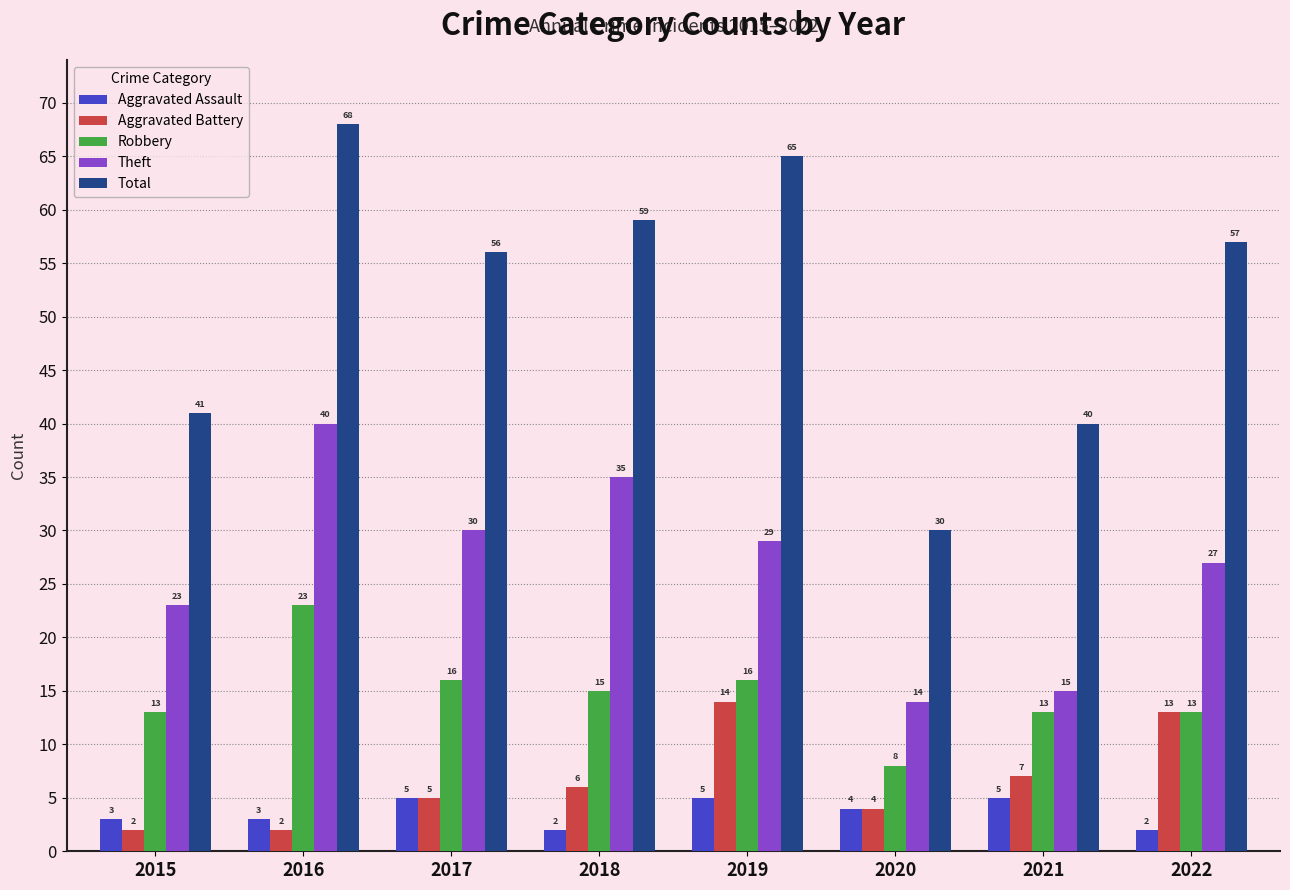

Is the value of Total at 2021 greater than the value of Aggravated Assault at 2018?

Yes